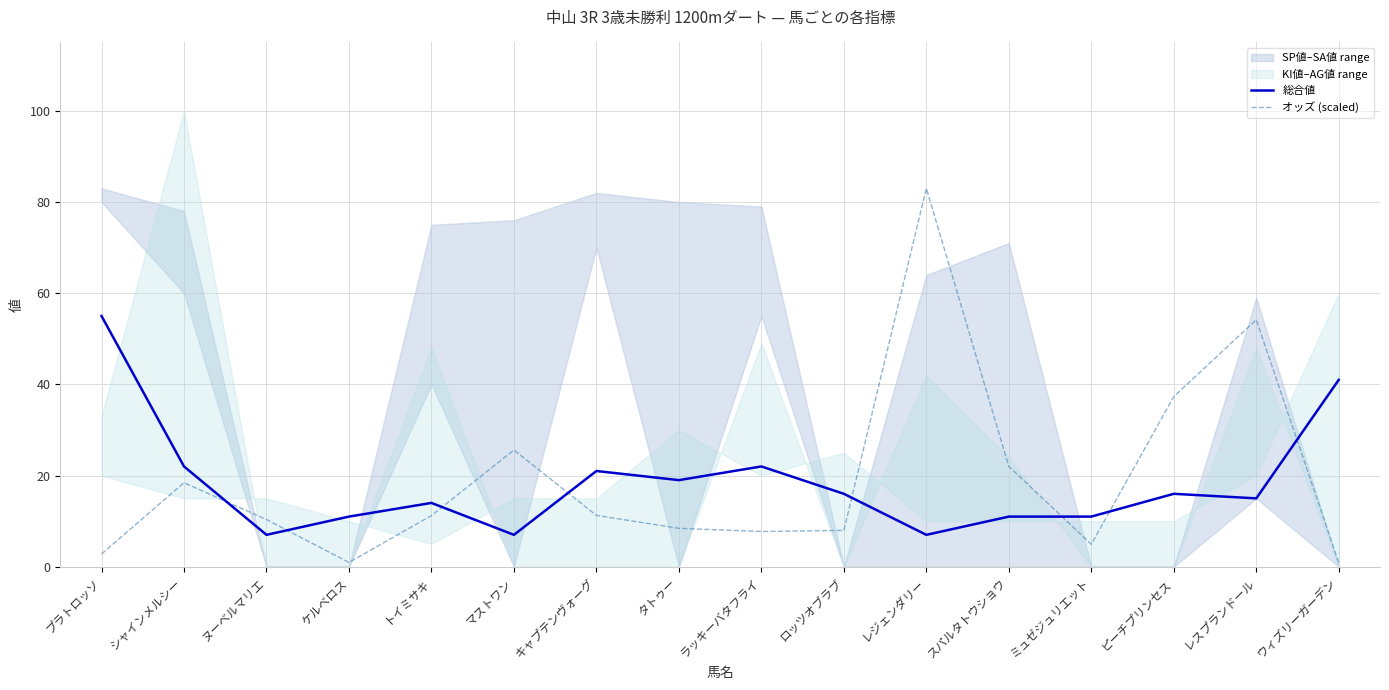

How many categories are shown in the chart?

16